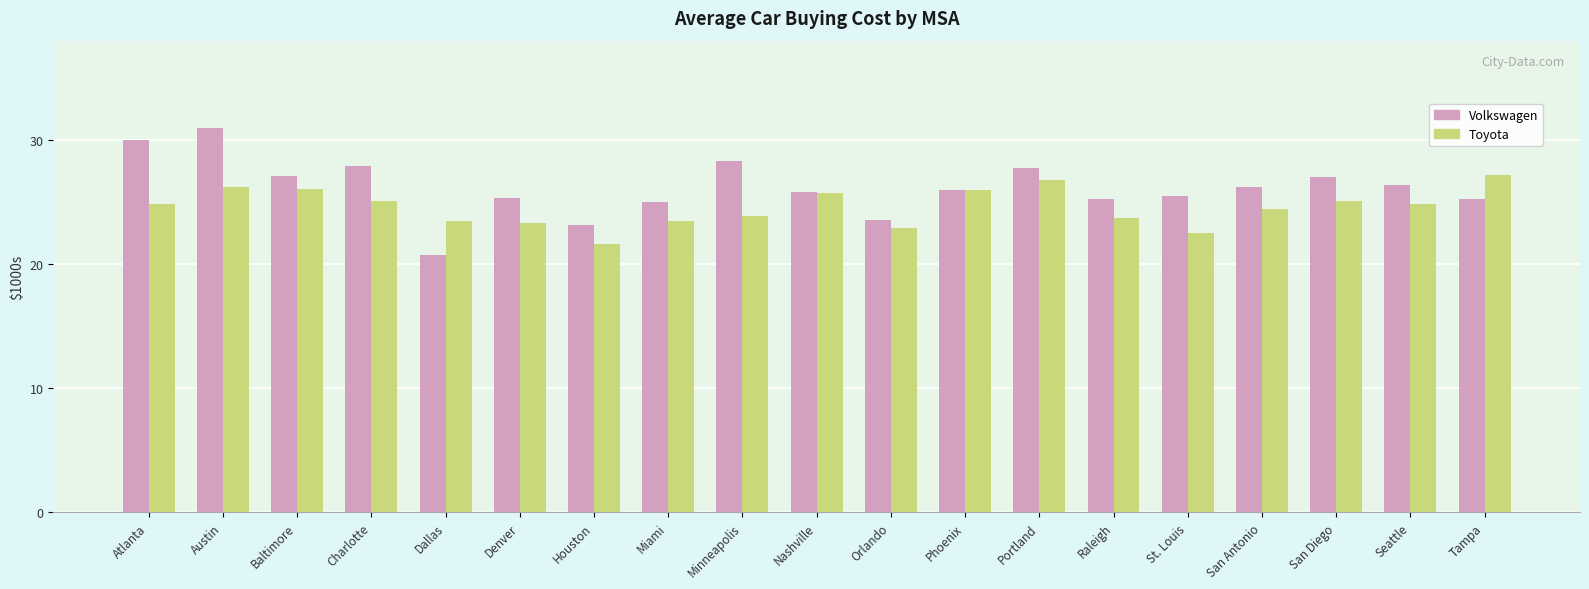

Reading right to left, list all the values displayed in this chart.

Volkswagen: Tampa=25250.0	Seattle=26333.3	San Diego=27000.0	San Antonio=26200.0	St. Louis=25500.0	Raleigh=25280.0	Portland=27746.0	Phoenix=25931.7	Orlando=23514.2	Nashville=25833.3	Minneapolis=28330.0	Miami=25000.0	Houston=23148.3	Denver=25315.0	Dallas=20728.3	Charlotte=27911.7	Baltimore=27116.0	Austin=31000.0	Atlanta=30000.0
Toyota: Tampa=27138.9	Seattle=24844.5	San Diego=25111.1	San Antonio=24434.4	St. Louis=22522.4	Raleigh=23675.0	Portland=26792.3	Phoenix=26004.2	Orlando=22904.2	Nashville=25734.6	Minneapolis=23878.2	Miami=23500.0	Houston=21607.2	Denver=23279.4	Dallas=23480.3	Charlotte=25116.2	Baltimore=26054.2	Austin=26227.0	Atlanta=24840.1